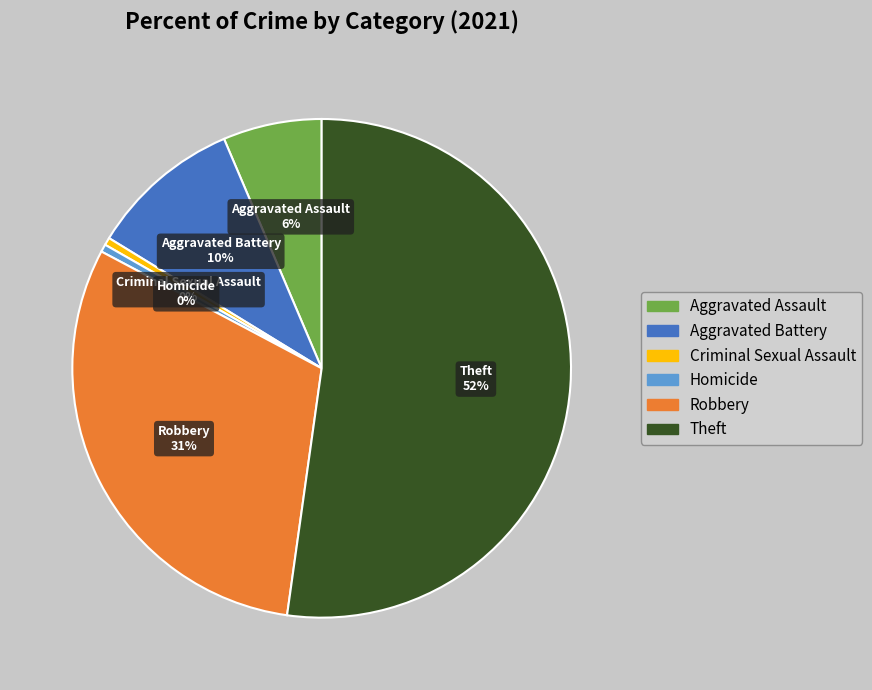

Which category has the biggest portion of the pie?

Theft